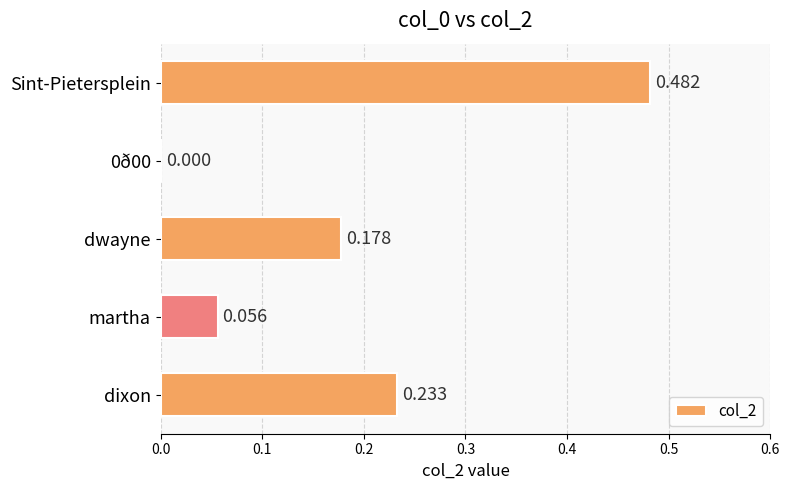

Between martha and dwayne, which is larger?

dwayne